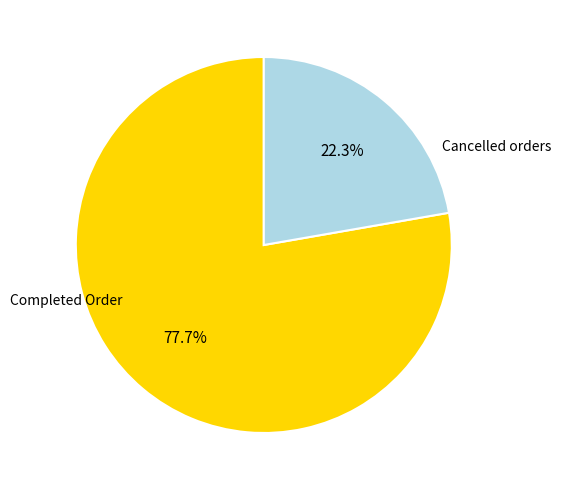

Rank the categories by value from highest to lowest.

Completed Order, Cancelled orders